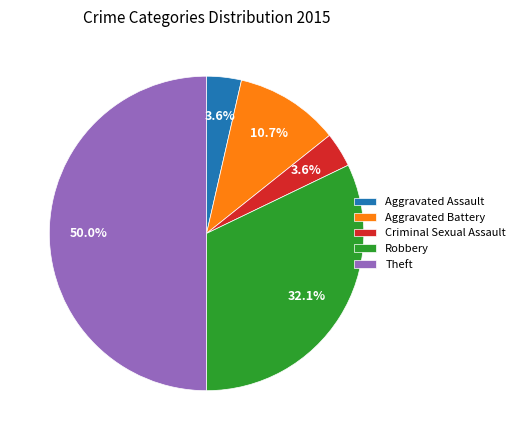

What percentage is NOT represented by Criminal Sexual Assault?

96.4%